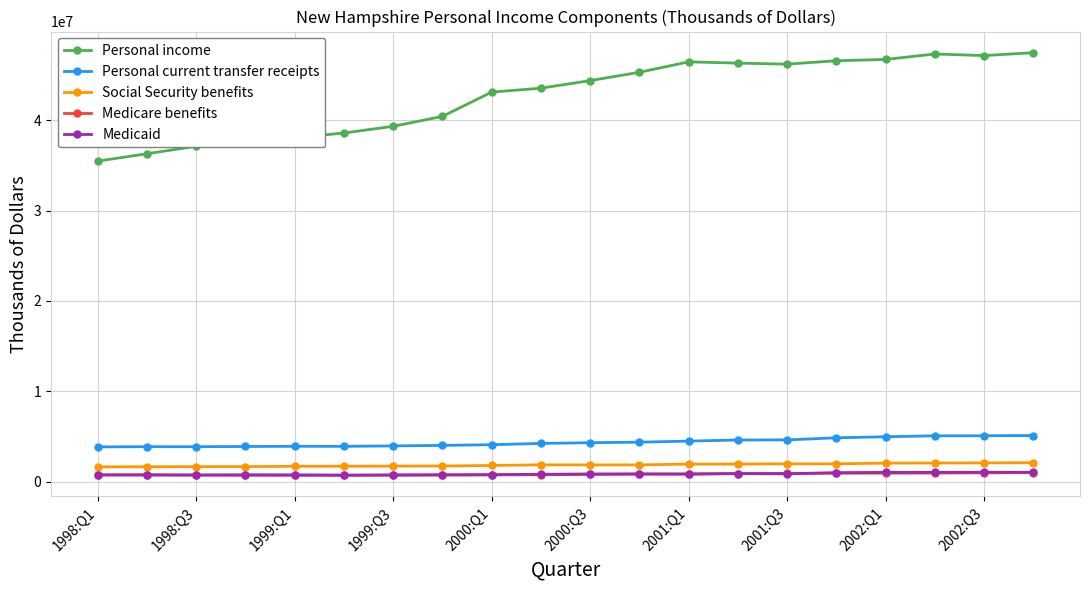

Which series has the widest spread of values?

Personal income